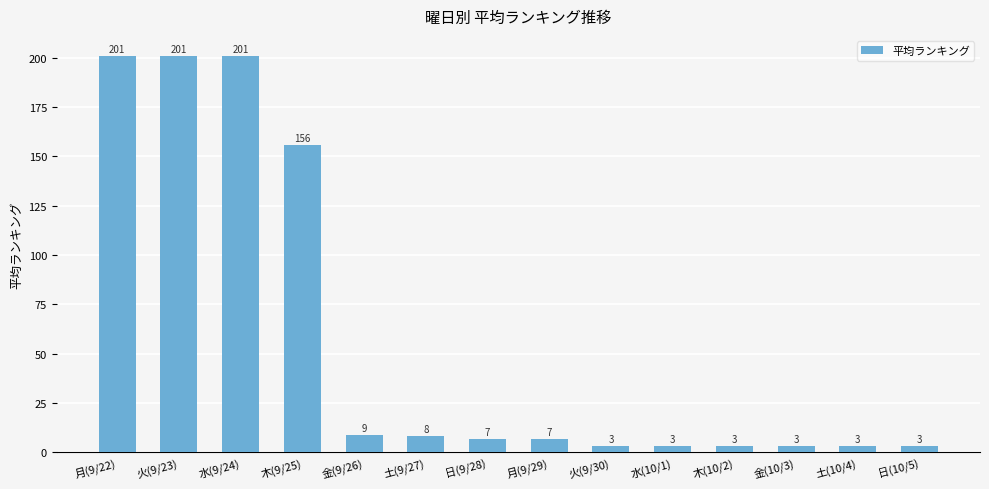

What is the difference between the maximum and second lowest values?

198.0